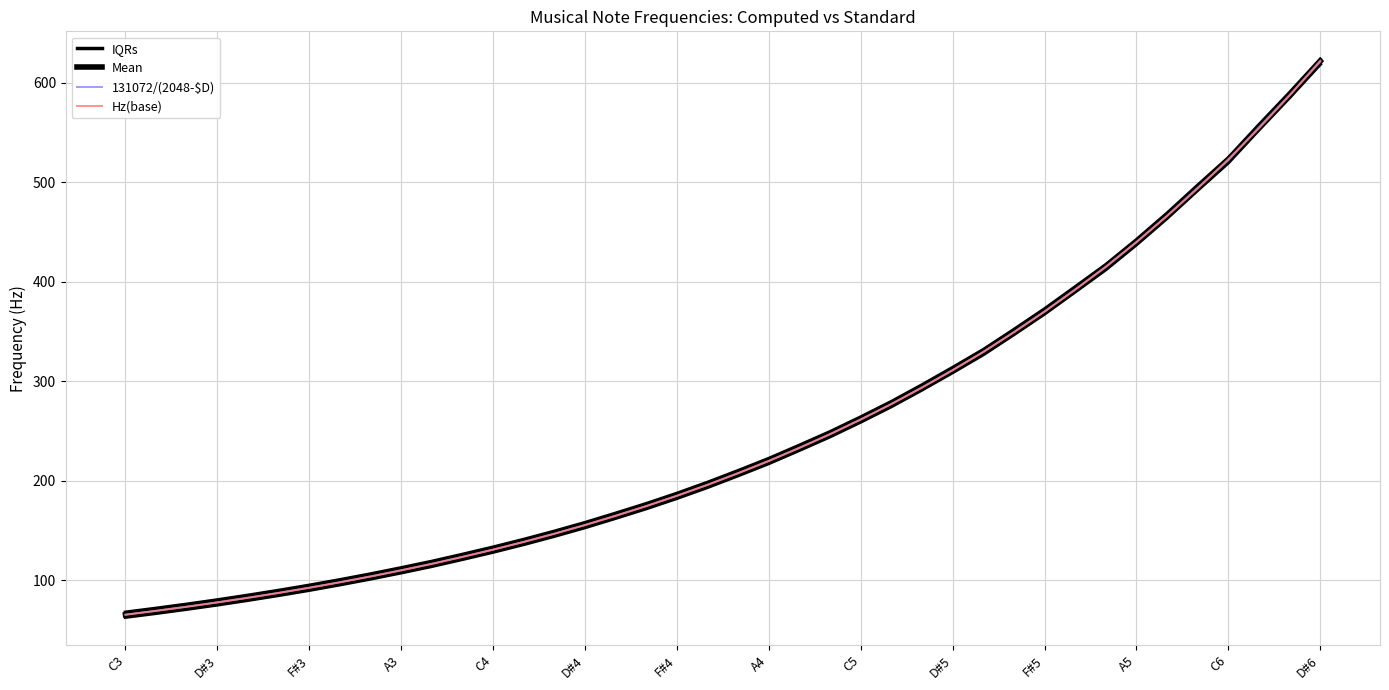

Where is Mean nearest to the value 343?

29